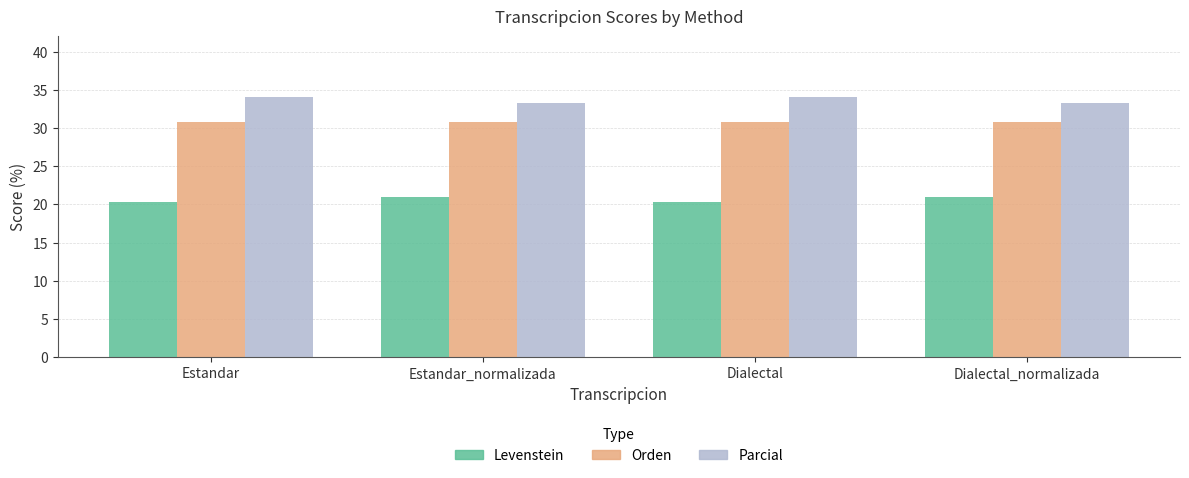

How many groups of bars are there?

4